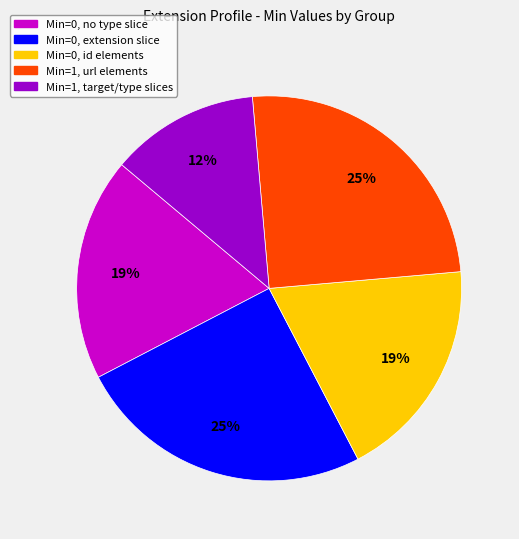

Does any single category account for the majority?

No